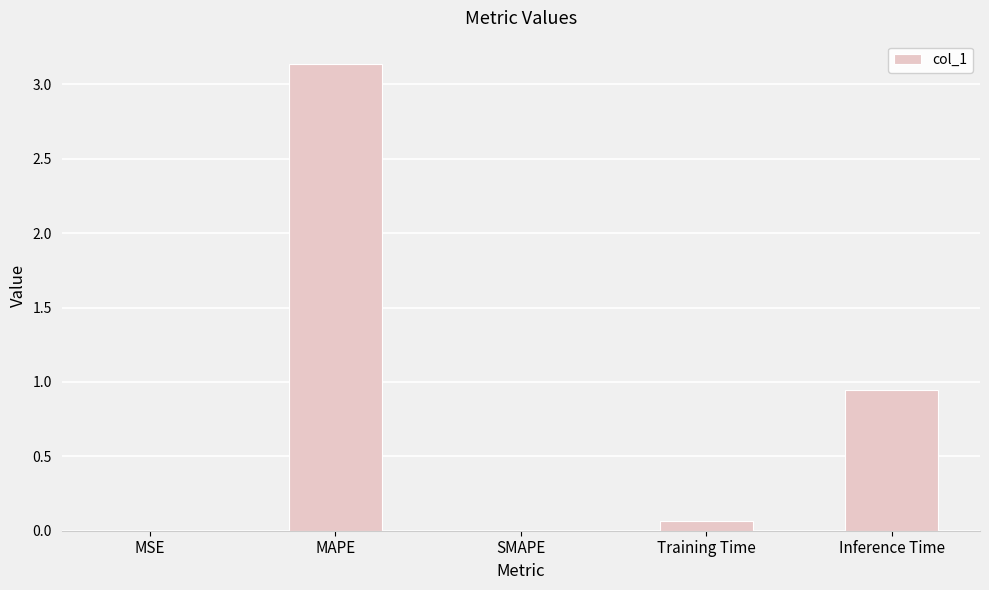

What is the sum of all values?

4.1